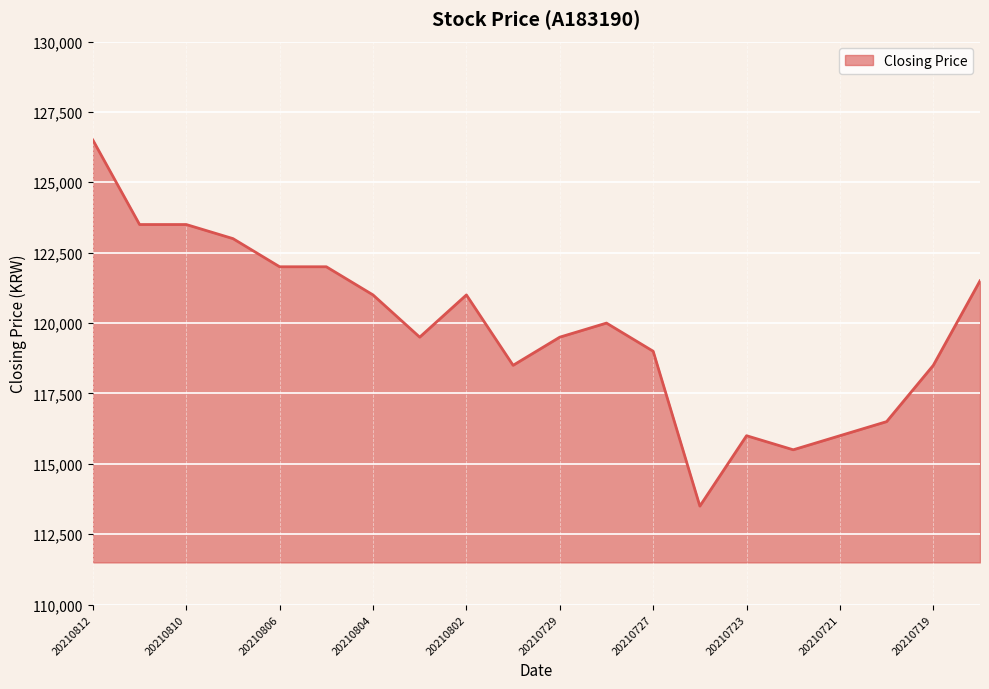

What is the greatest value displayed?

126500